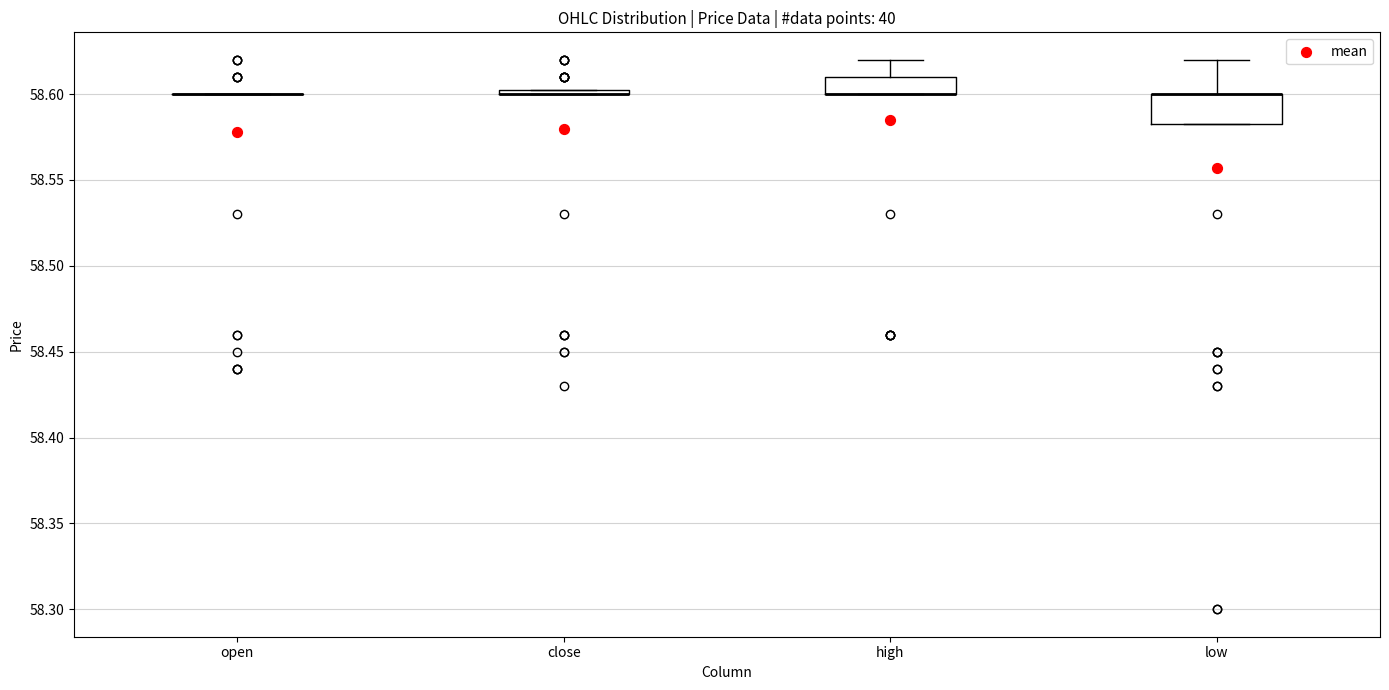

Which box is the tallest, from its lower edge to its upper edge?

low